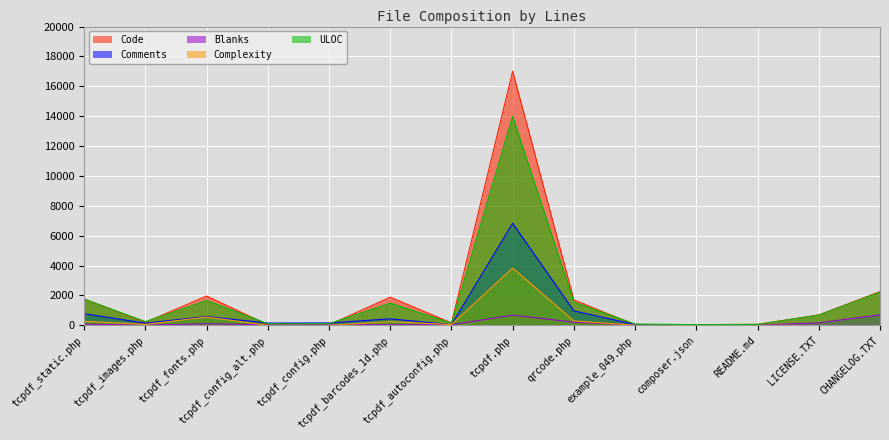

At which category is the sum across all series the highest?

tcpdf.php